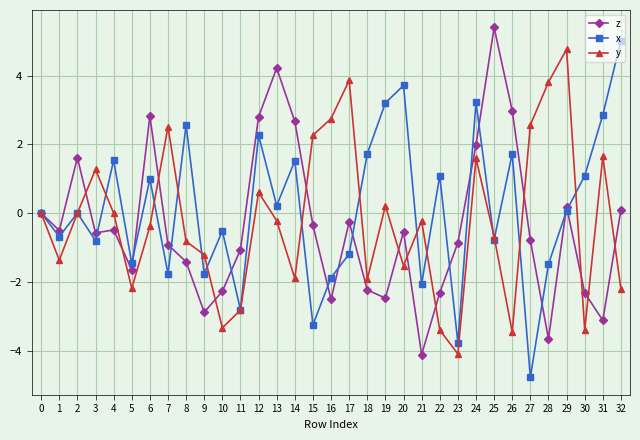

At 22, list the series in order from largest to smallest.

x, z, y